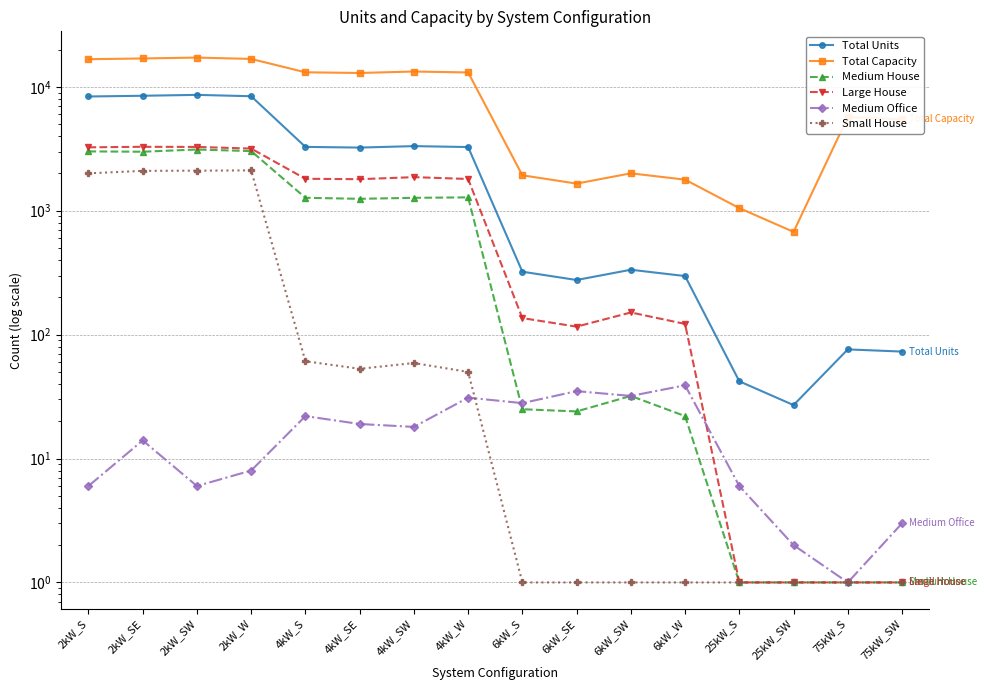

What is the label of the 5th point from the left?

4kW_S